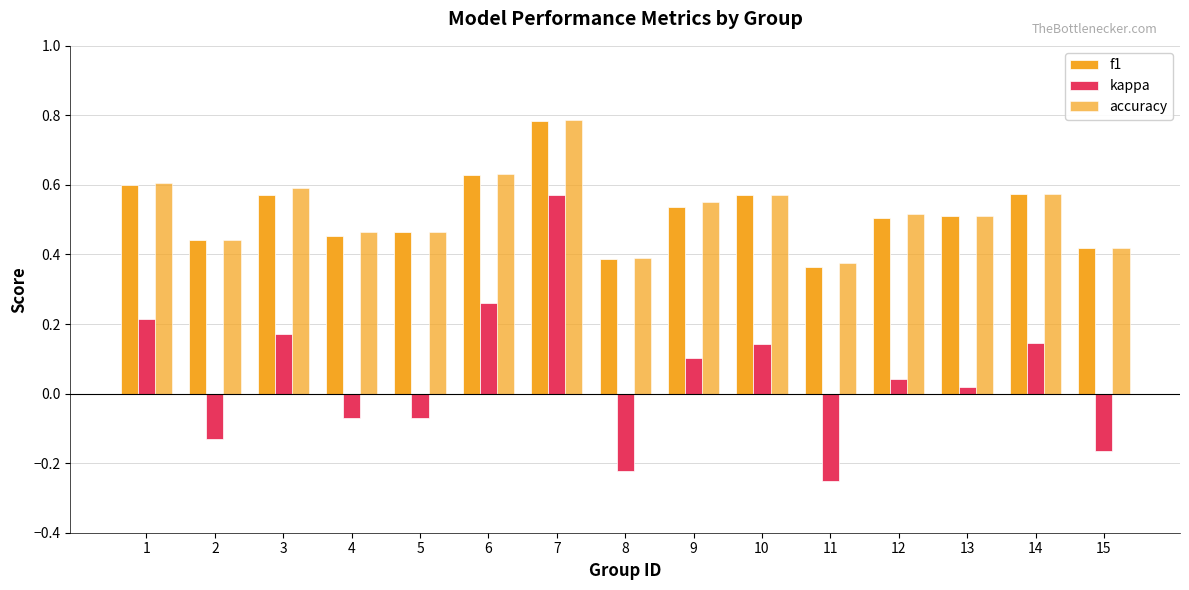

What is the maximum value shown in the chart?

0.8